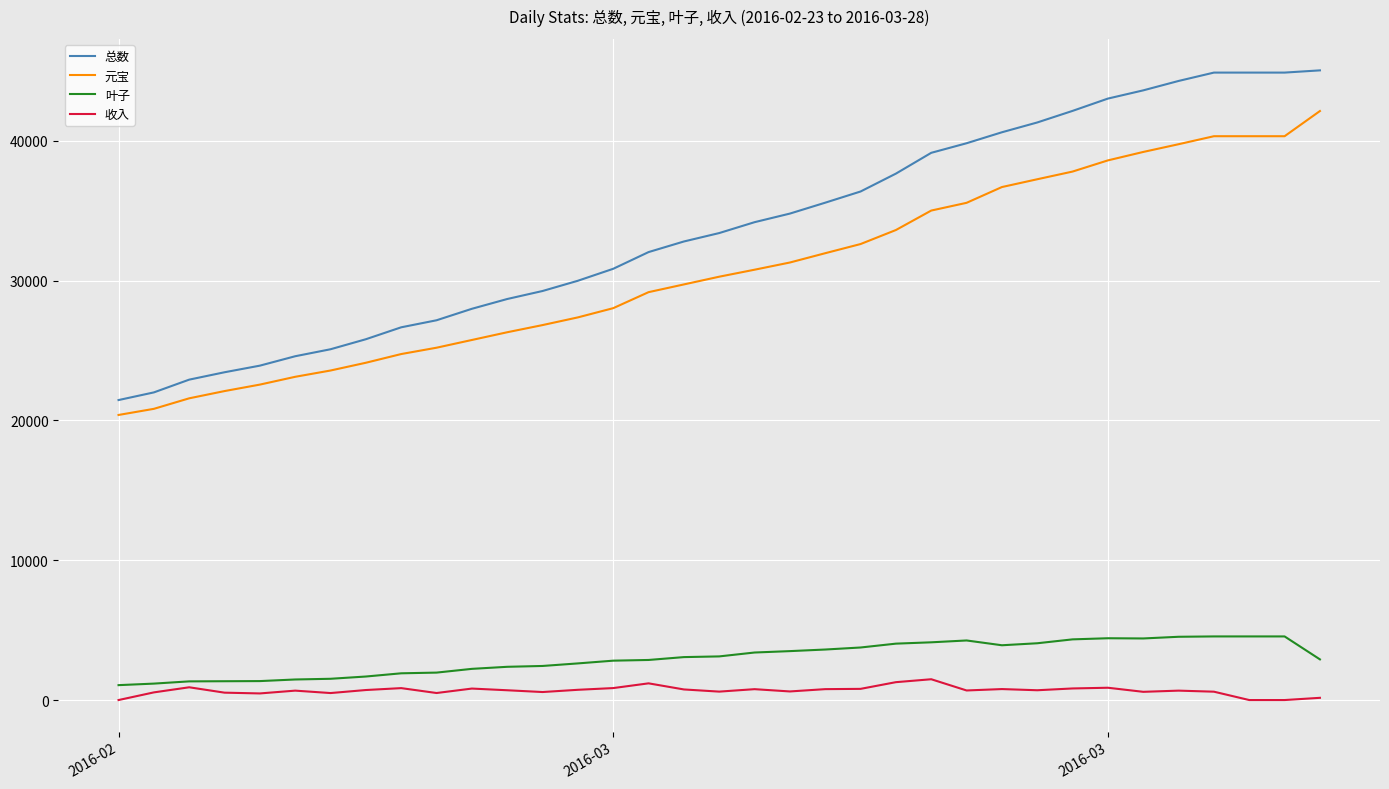

What is the greatest value displayed?

45045